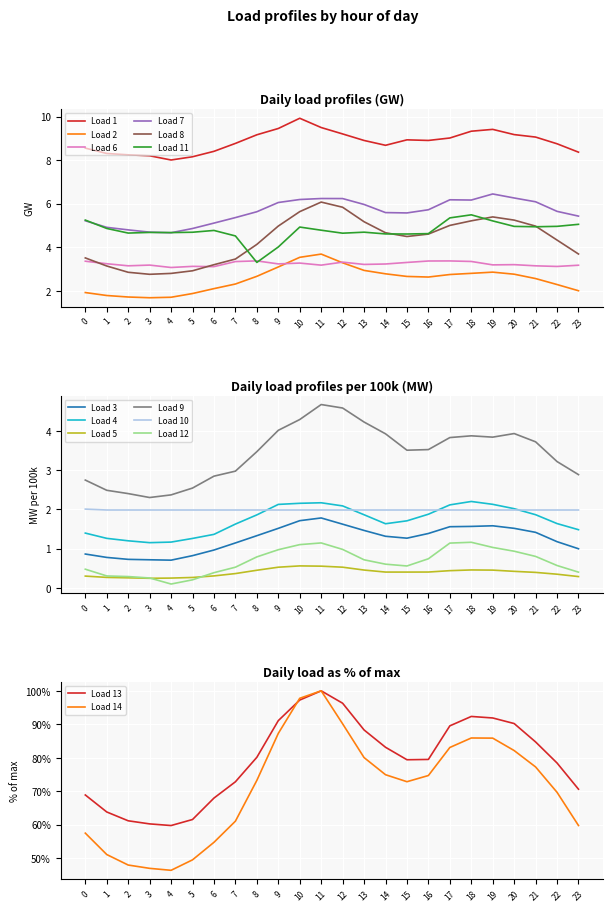

The Load 8 series shows 3.5 at 0. True or false?

True